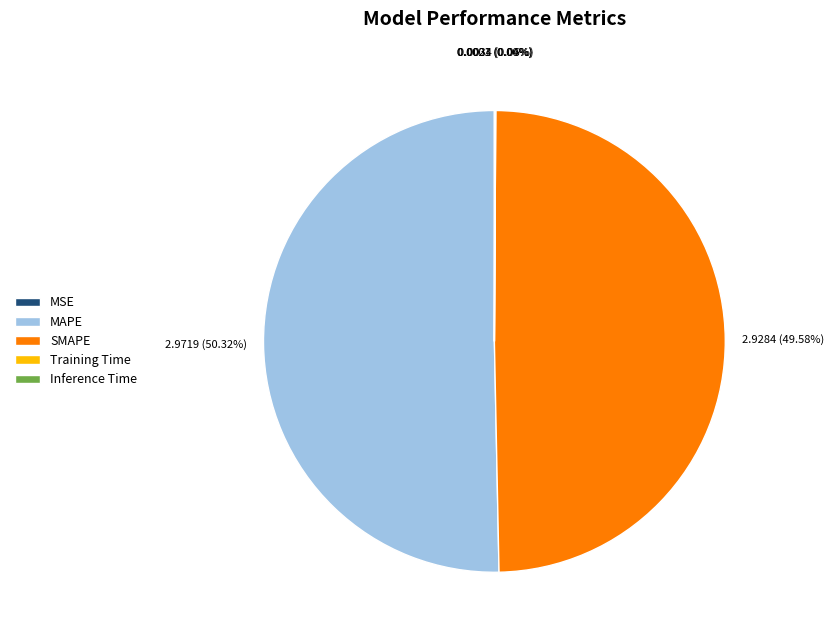

What is the largest slice in the pie chart?

MAPE